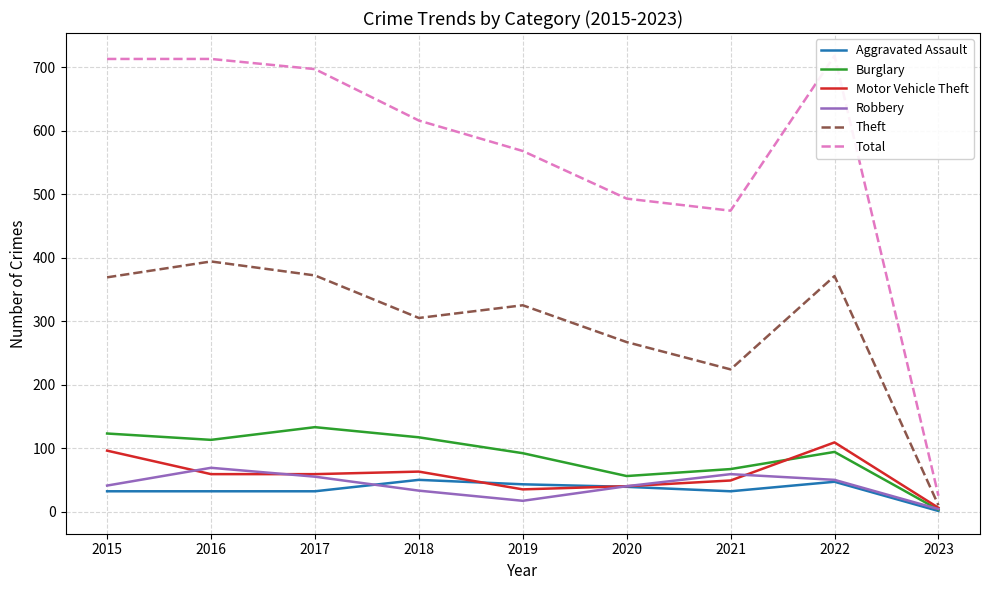

List the series in order of their peak value, highest first.

Total, Theft, Burglary, Motor Vehicle Theft, Robbery, Aggravated Assault